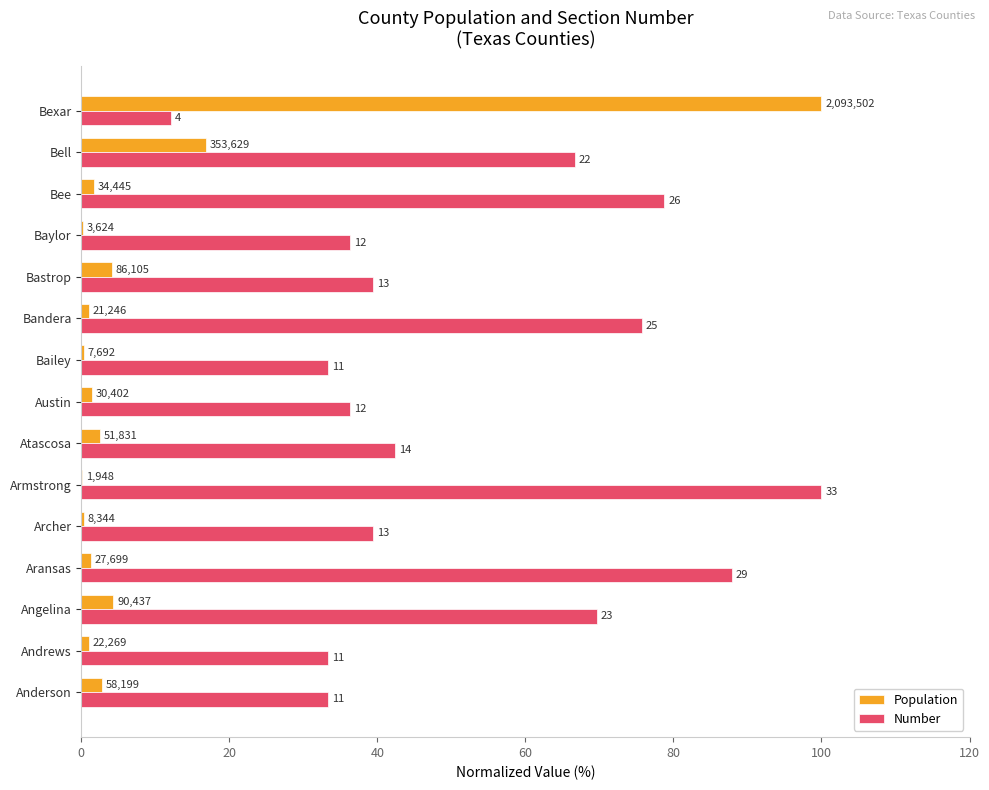

What are all the series names shown in the legend?

Population, Number